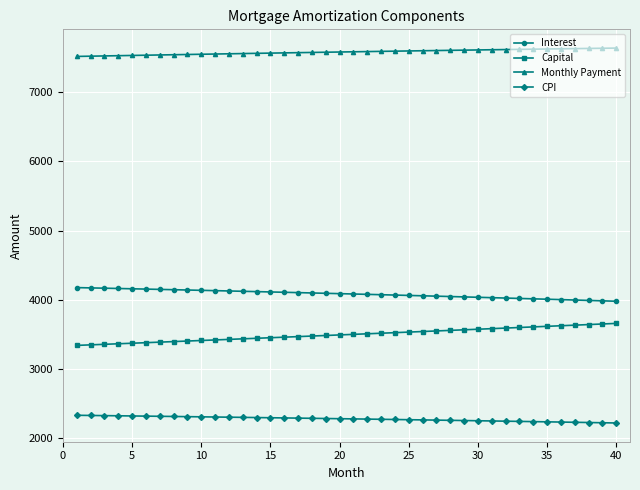

True or false: CPI and Capital intersect in this chart.

False